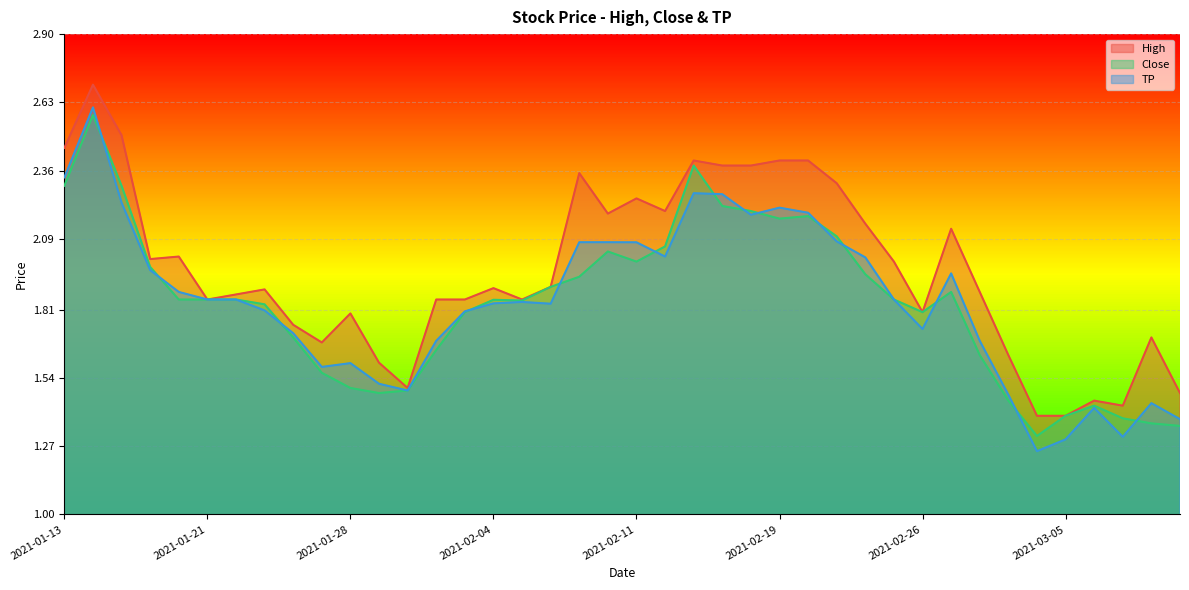

What is the minimum value for TP?

1.2